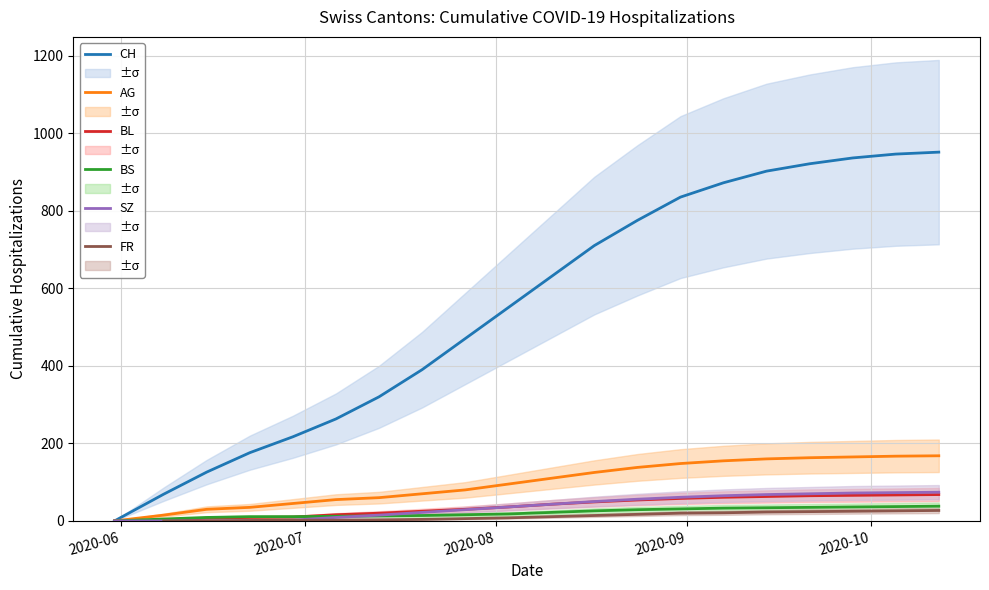

What is the highest value of the CH series?

951